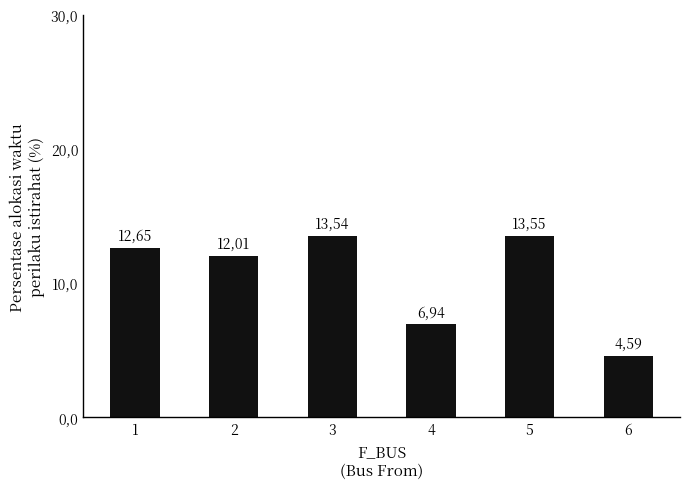

What is the greatest value displayed?

13.5